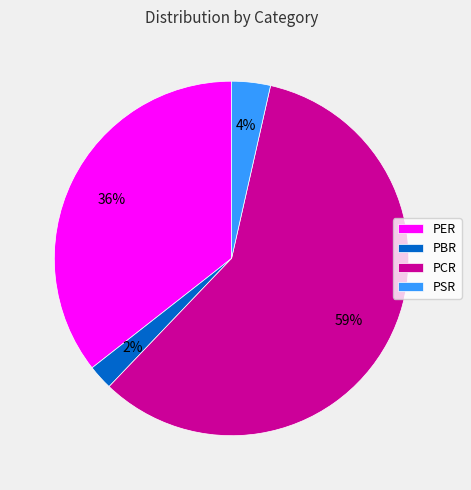

Between PBR and PER, which is larger?

PER